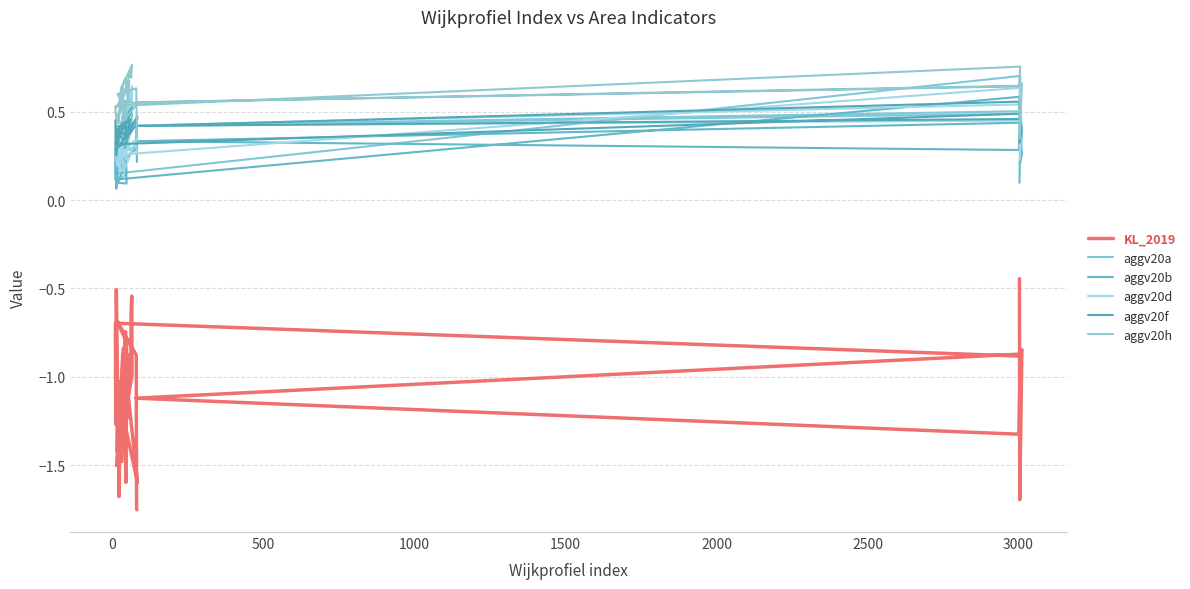

How many aggv20f values are between 0 and 1?

40